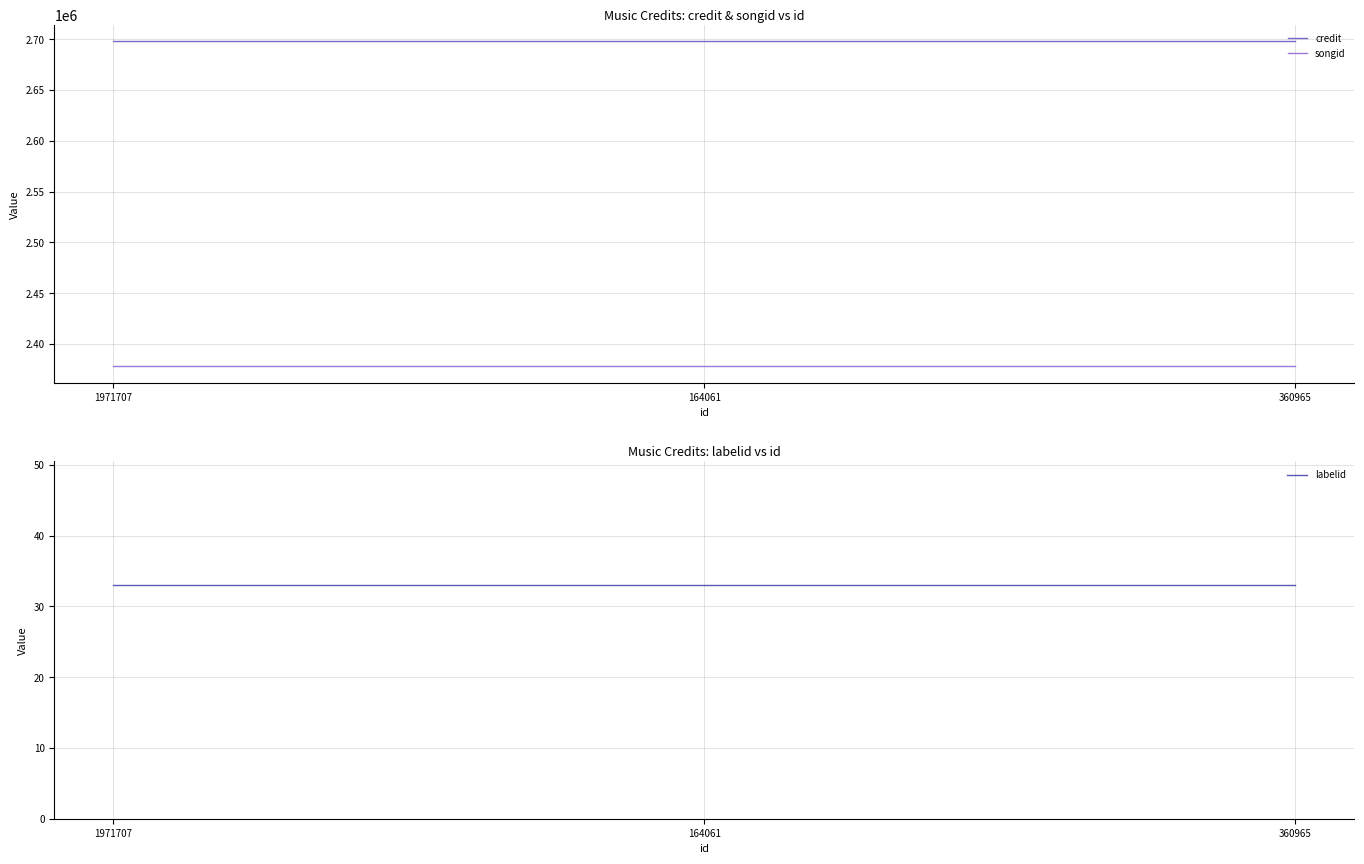

List the series in order of their peak value, highest first.

credit, songid, labelid